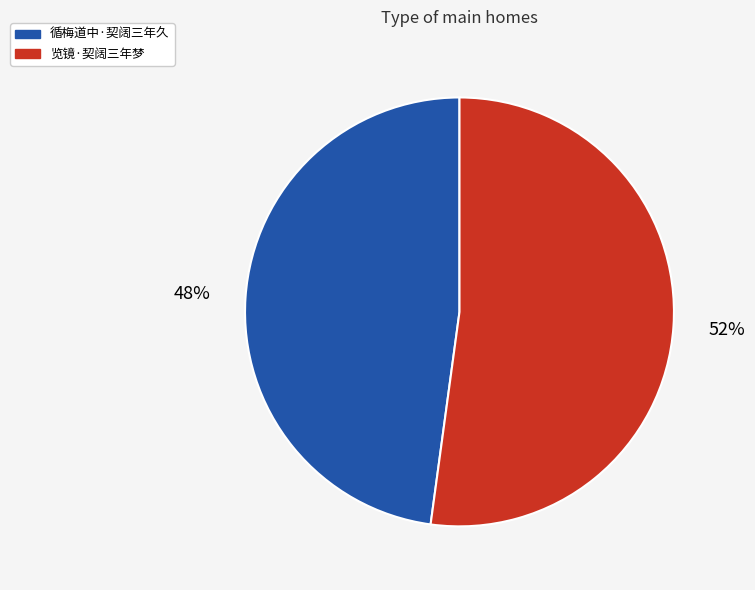

To the nearest percent, what is the difference between the largest and smallest slice percentages?

4%